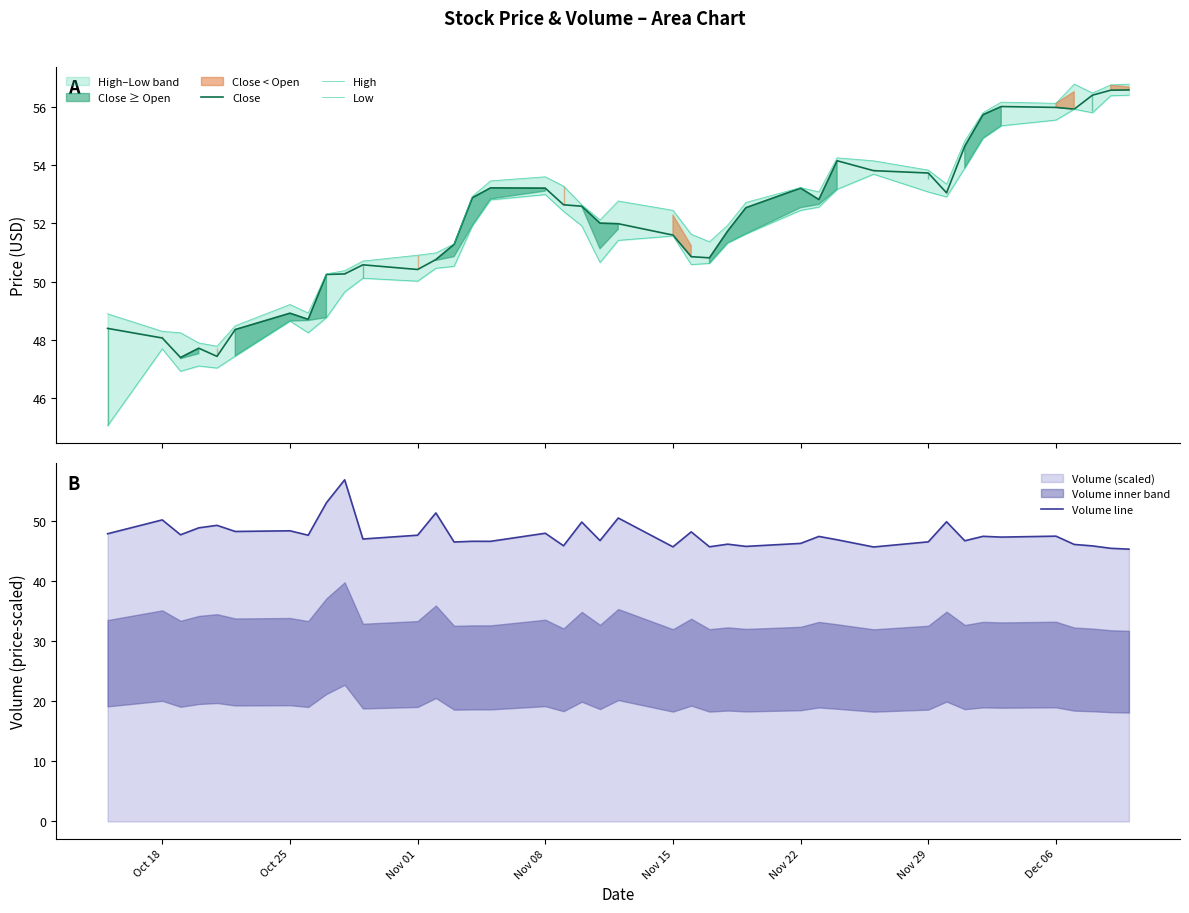

Reading left to right, what are all the values shown in this chart?

Close: 48.4	48.1	47.4	47.7	47.4	48.4	48.9	48.7	50.2	50.3	50.6	50.4	50.8	51.3	52.9	53.2	53.2	52.6	52.6	52.0	52.0	51.6	50.9	50.8	51.7	52.5	53.2	52.8	54.1	53.8	53.7	53.0	54.6	55.7	56.0	56.0	55.9	56.4	56.6	56.6
High: 48.9	48.3	48.2	47.9	47.8	48.5	49.2	48.9	50.3	50.4	50.7	50.9	51.0	51.3	52.9	53.5	53.6	53.3	52.6	52.1	52.8	52.5	51.6	51.4	51.9	52.7	53.2	53.1	54.2	54.1	53.8	53.4	54.8	55.8	56.2	56.1	56.8	56.5	56.8	56.8
Low: 45.1	47.7	46.9	47.1	47.0	47.5	48.6	48.2	48.8	49.6	50.1	50.0	50.5	50.5	51.9	52.8	53.0	52.4	51.9	50.7	51.4	51.6	50.6	50.6	51.3	51.6	52.5	52.6	53.2	53.7	53.1	52.9	53.9	54.9	55.4	55.5	55.9	55.8	56.4	56.4
Volume line: 47.8	50.1	47.6	48.8	49.2	48.2	48.3	47.6	53.0	56.8	46.9	47.6	51.3	46.4	46.6	46.6	47.9	45.8	49.8	46.7	50.4	45.6	48.1	45.6	46.1	45.7	46.2	47.4	46.8	45.6	46.5	49.8	46.6	47.4	47.3	47.4	46.0	45.8	45.4	45.3